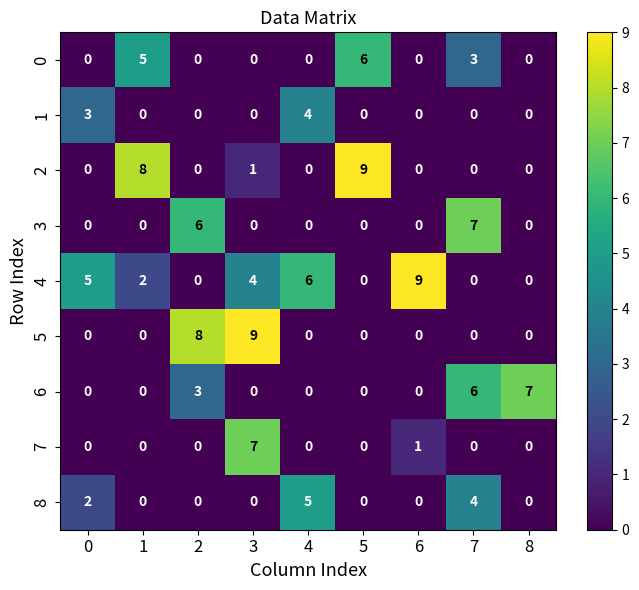

What is the total value across all series at 7?

20